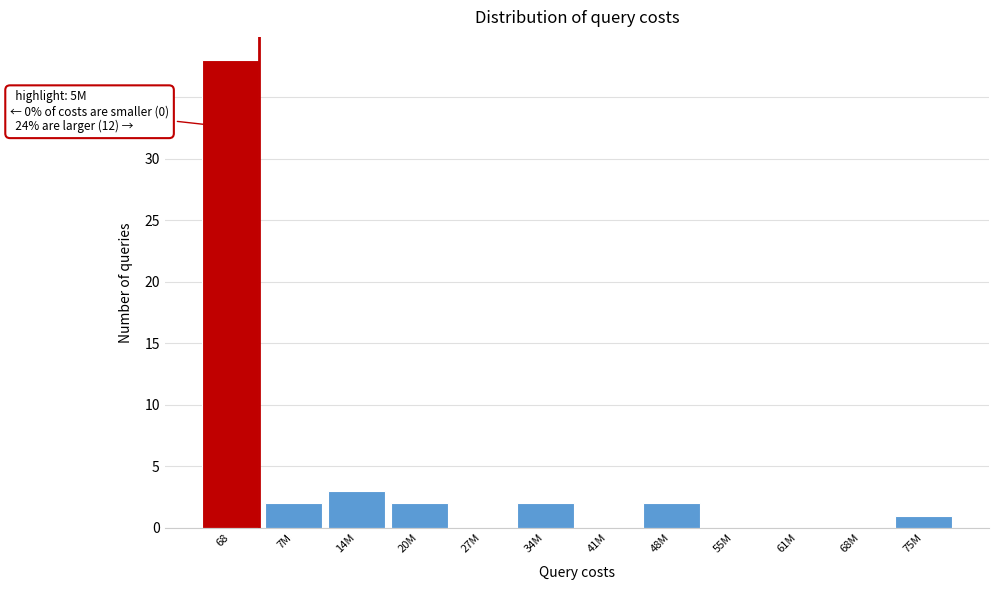

Reading right to left, transcribe all the data shown in this chart.

75M=1	68M=0	61M=0	55M=0	48M=2	41M=0	34M=2	27M=0	20M=2	14M=3	7M=2	68=38